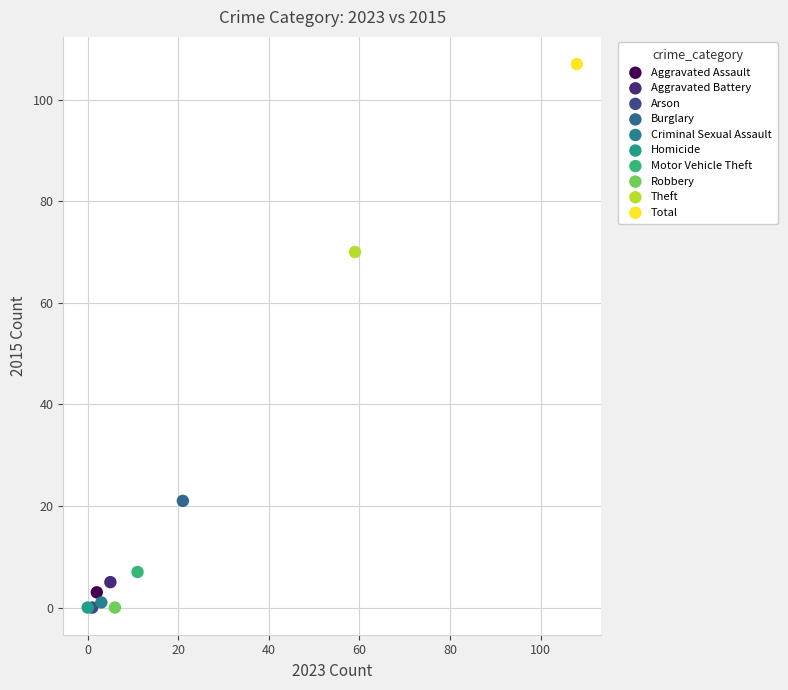

What are all the series names shown in the legend?

Aggravated Assault, Aggravated Battery, Arson, Burglary, Criminal Sexual Assault, Homicide, Motor Vehicle Theft, Robbery, Theft, Total